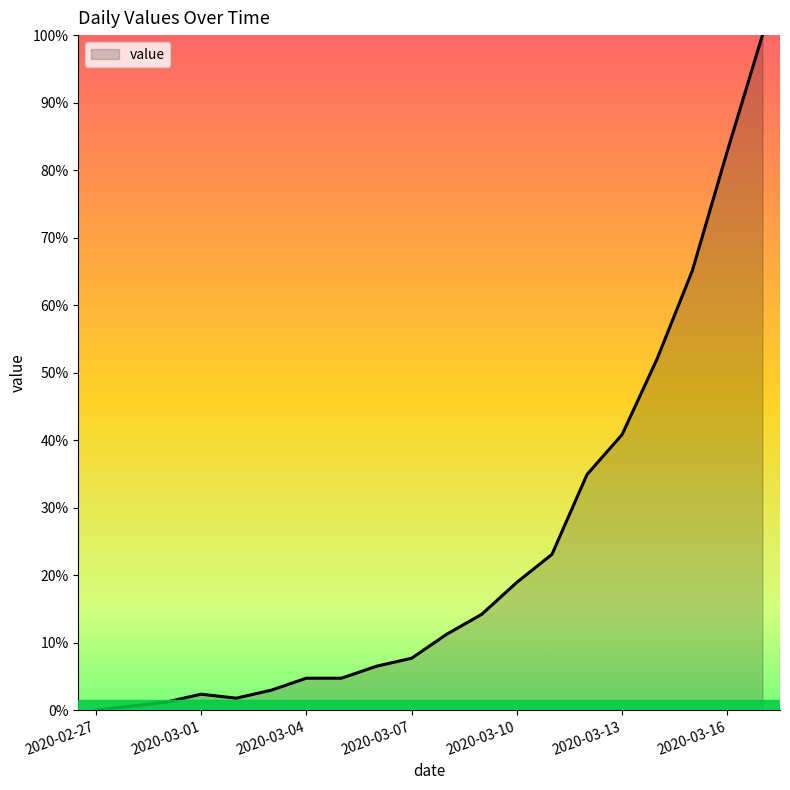

At which category does the data reach its first local valley?

2020-03-02